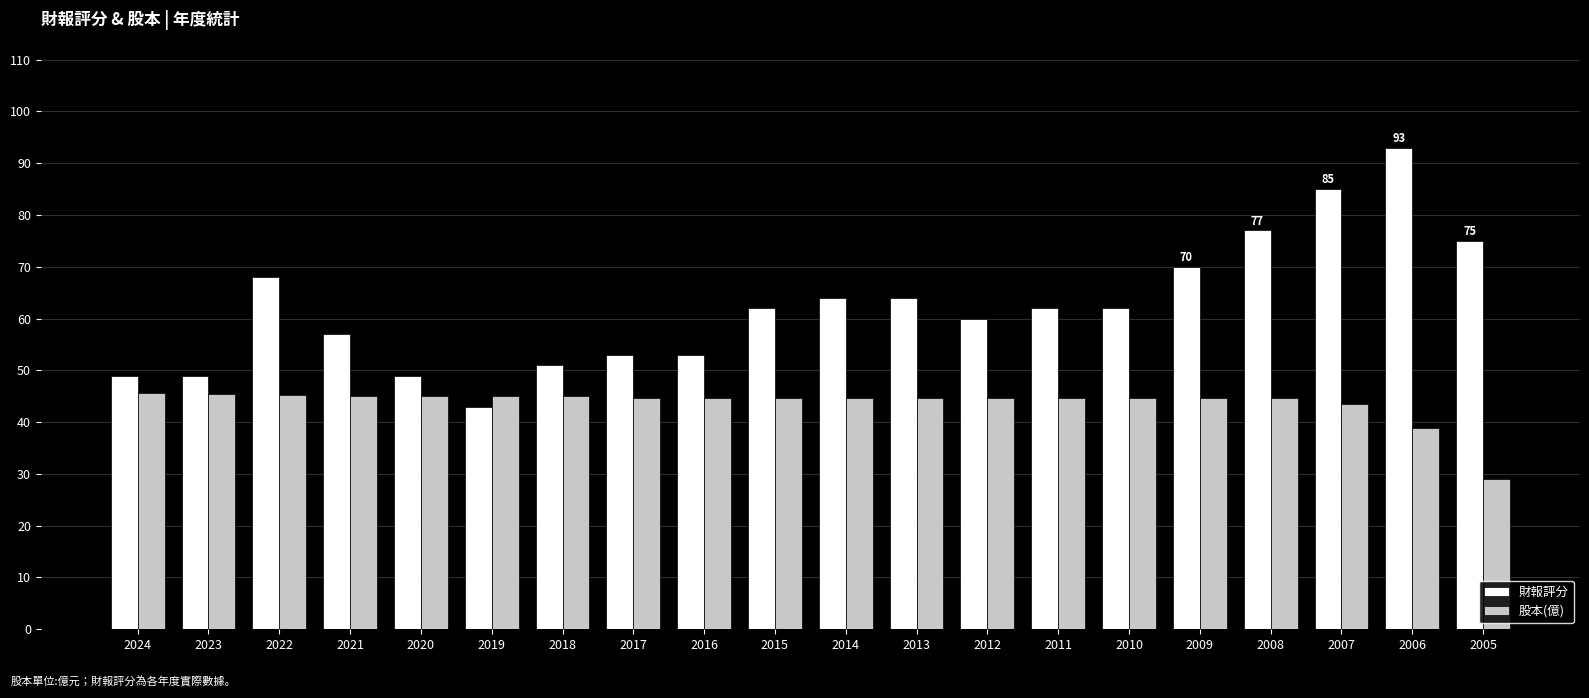

Is the value of 股本(億) at 2023 greater than the value of 財報評分 at 2018?

No